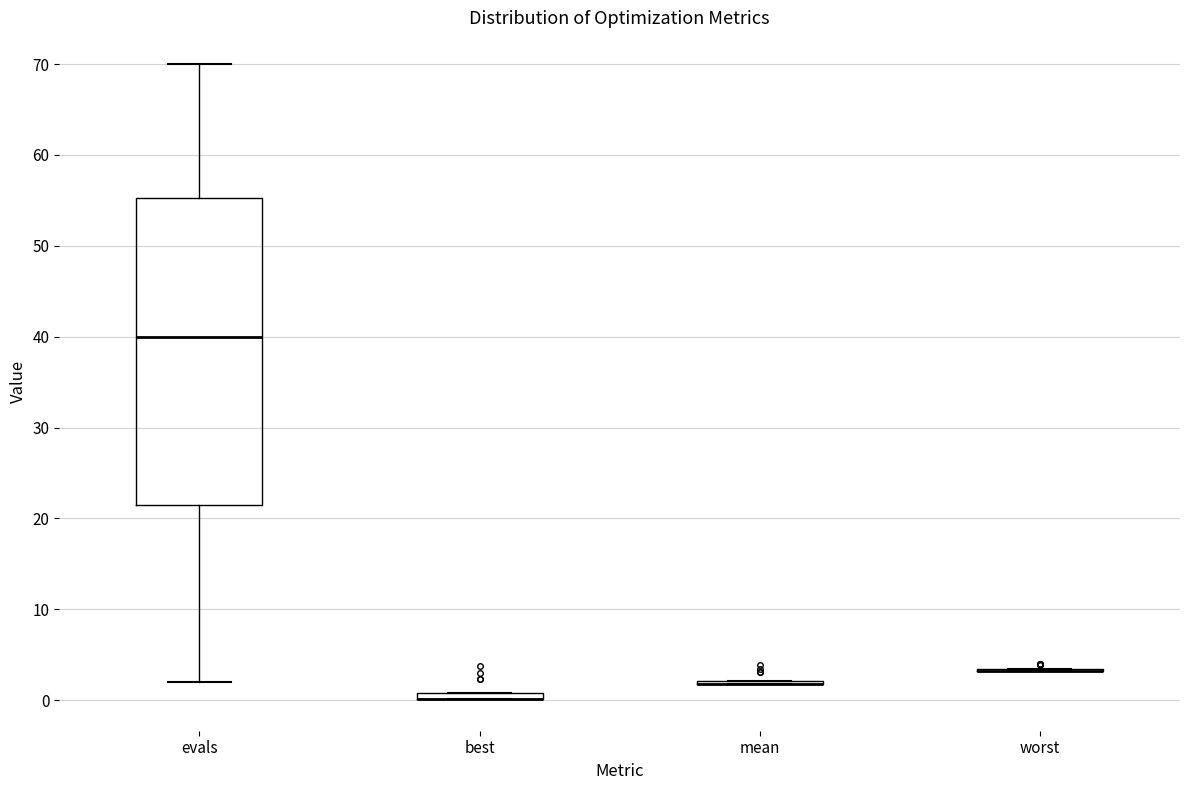

Which box is the tallest, from its lower edge to its upper edge?

evals